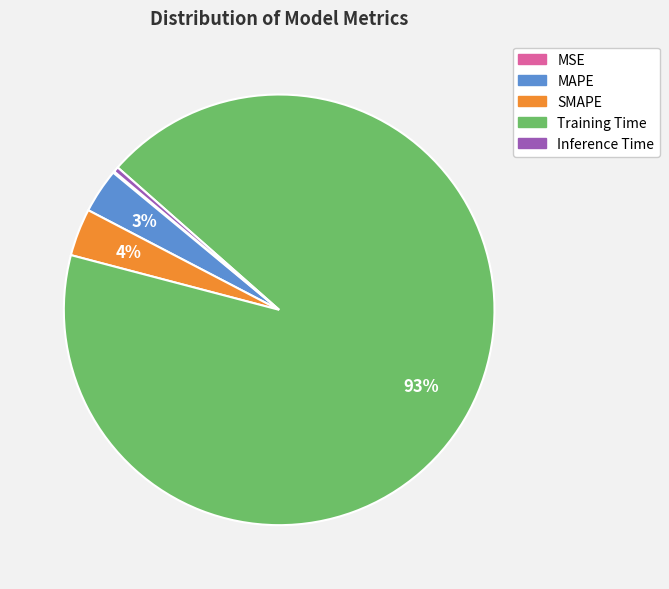

The SMAPE slice represents 4% of the pie. True or false?

True